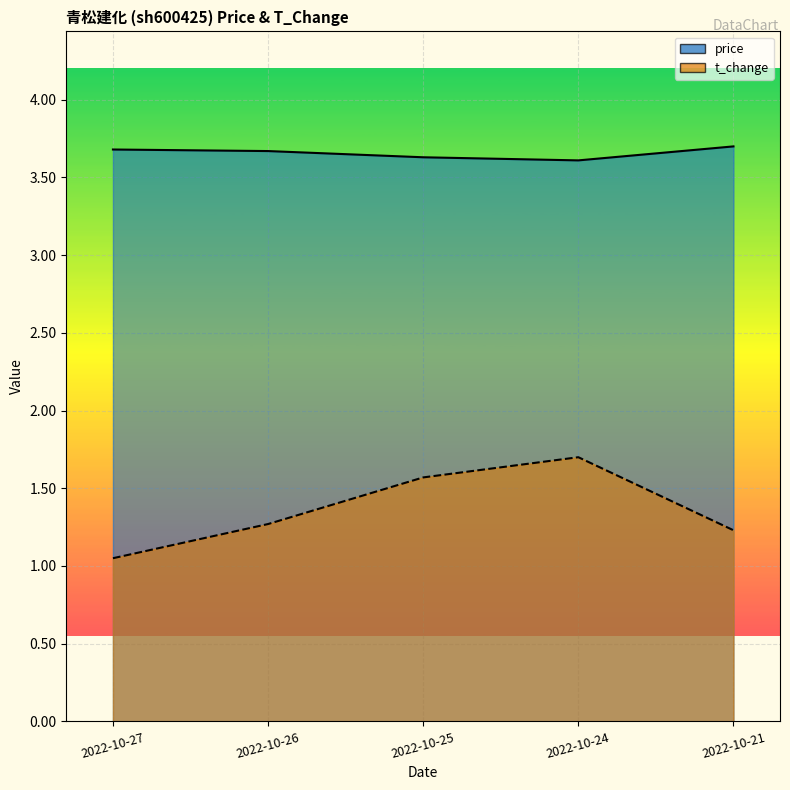

What is the sum of the t_change values at 2022-10-26 and 2022-10-25?

2.8